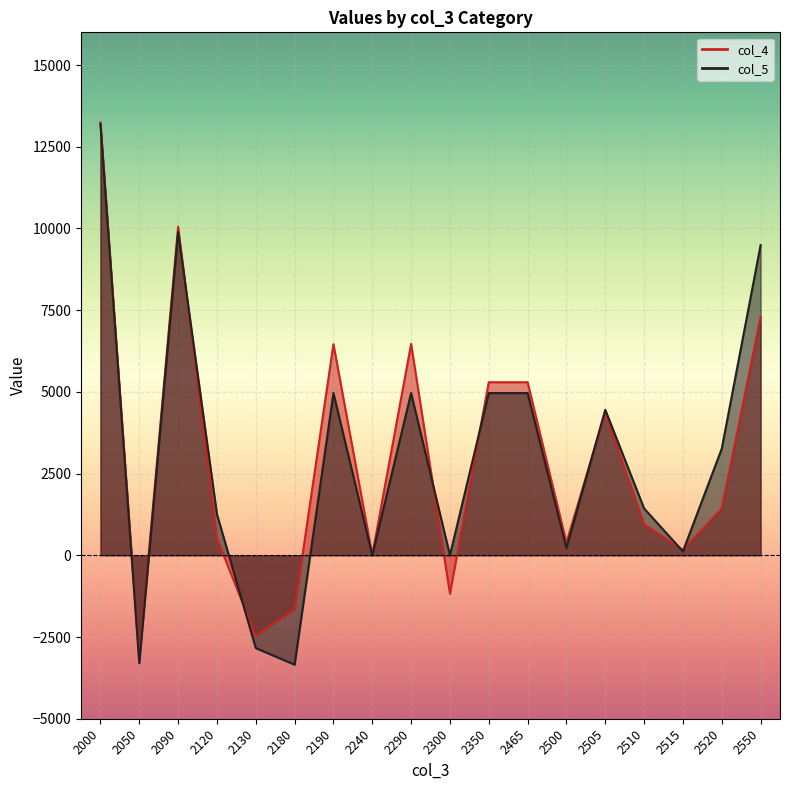

What is the minimum value for col_4?

-3188